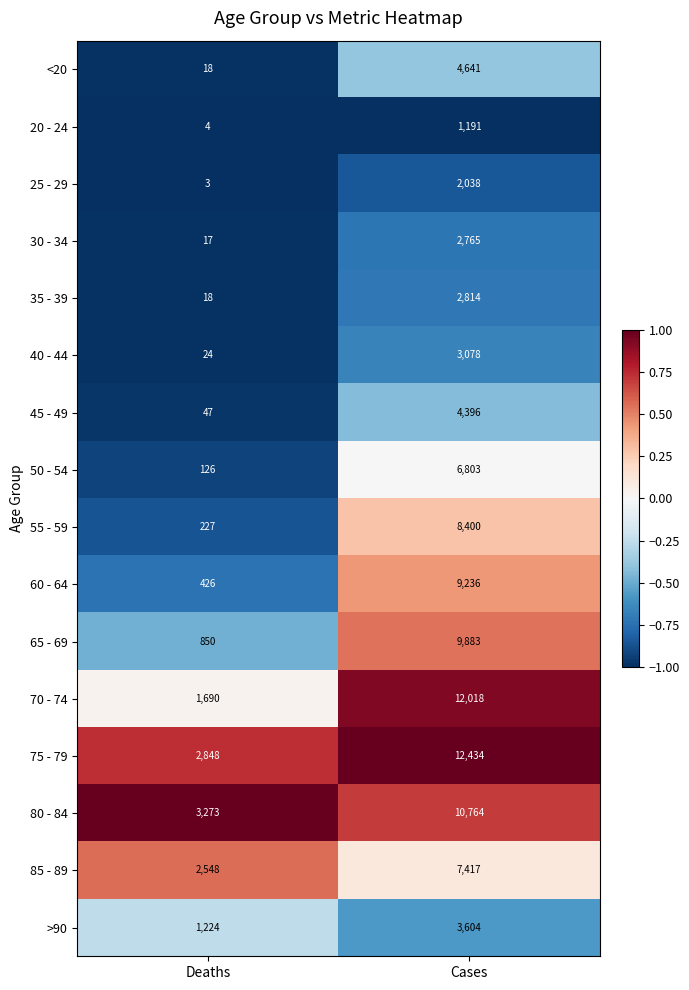

Which series has the largest total across all categories?

75 - 79